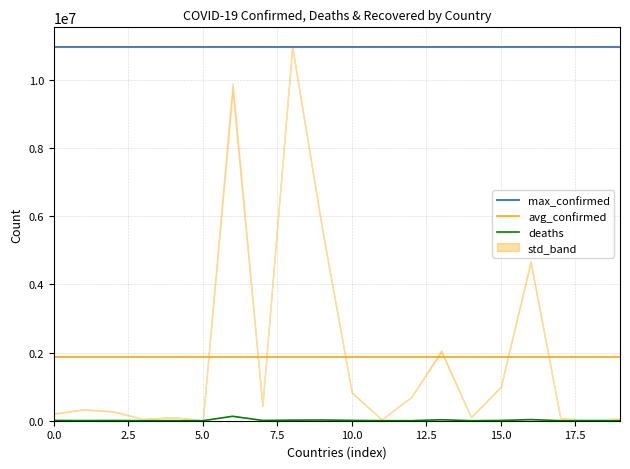

The value of max_confirmed at 15.0 is 10969578.0. True or false?

True